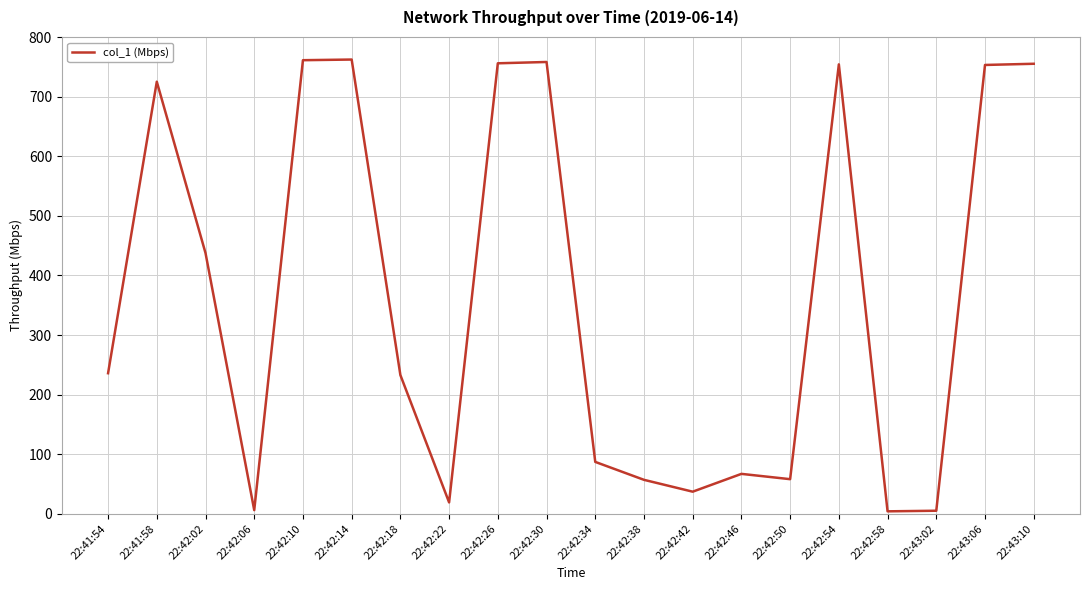

What is the difference between the values at 22:42:02 and 22:42:18?

204.9